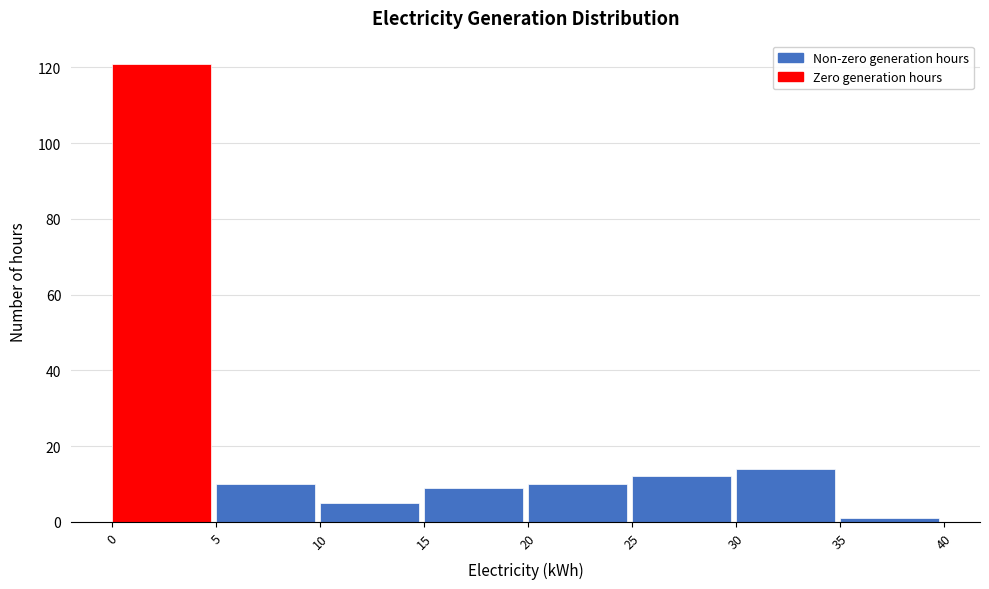

How tall is the bar that spans 30 to 35 on the x-axis? The values are not printed on the chart, so give them approximately, as read against the axis.

14